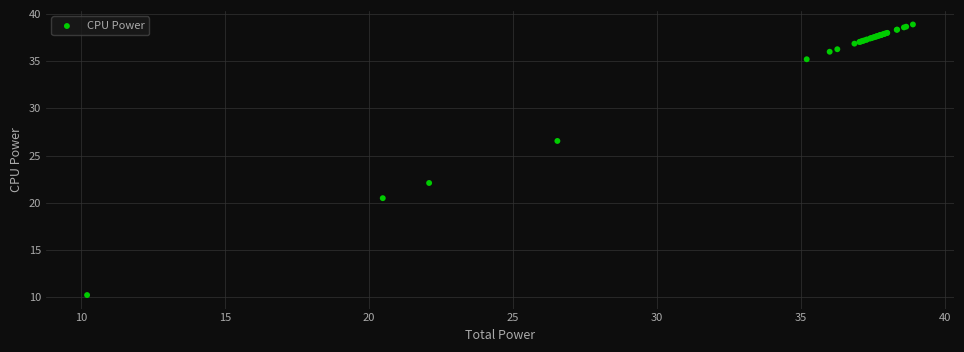

What Y value in the scatter plot is closest to 24?

22.1